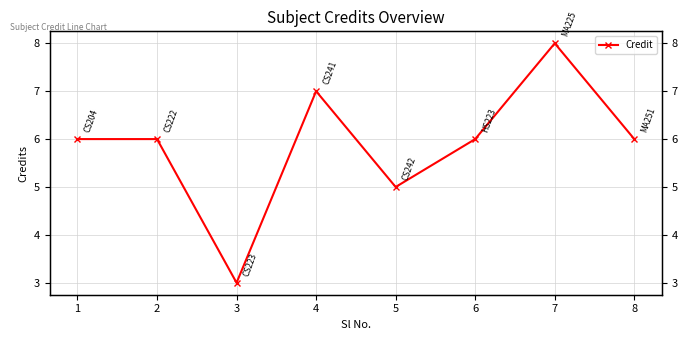

Between 8 and 4, which is larger?

4